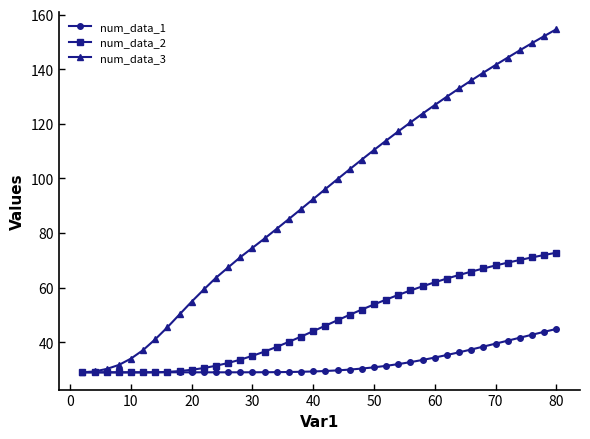

Rank the series by their average value, from lowest to highest.

num_data_1, num_data_2, num_data_3